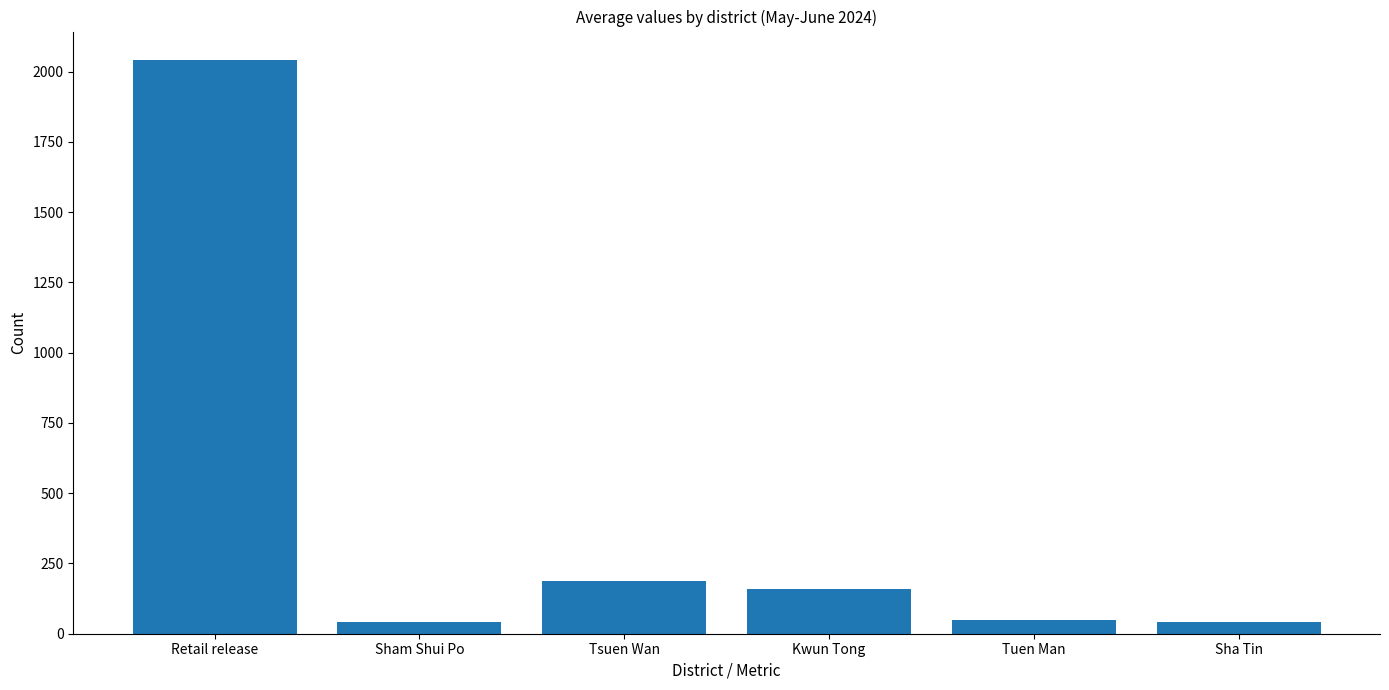

The chart shows a value of 2040.7 at Retail release. True or false?

True